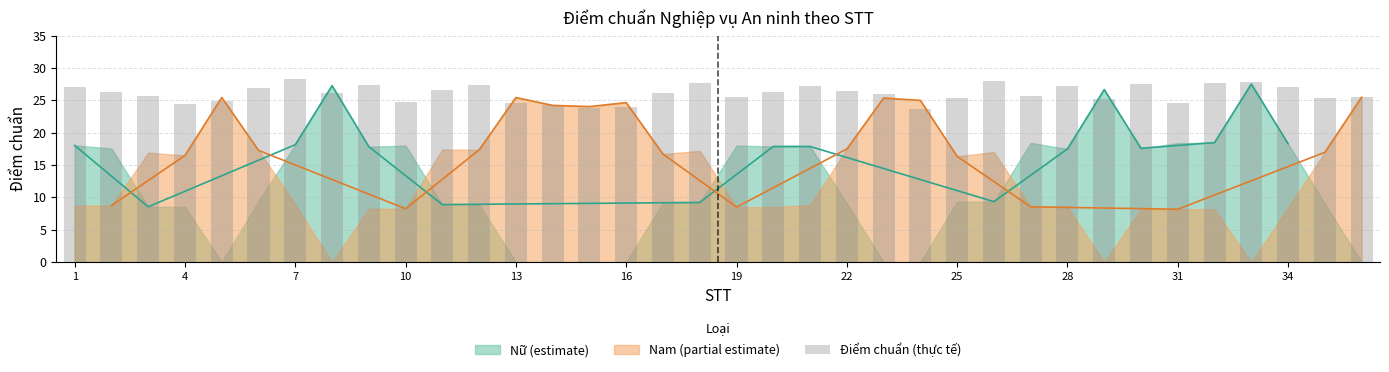

How many categories are shown in the chart?

36